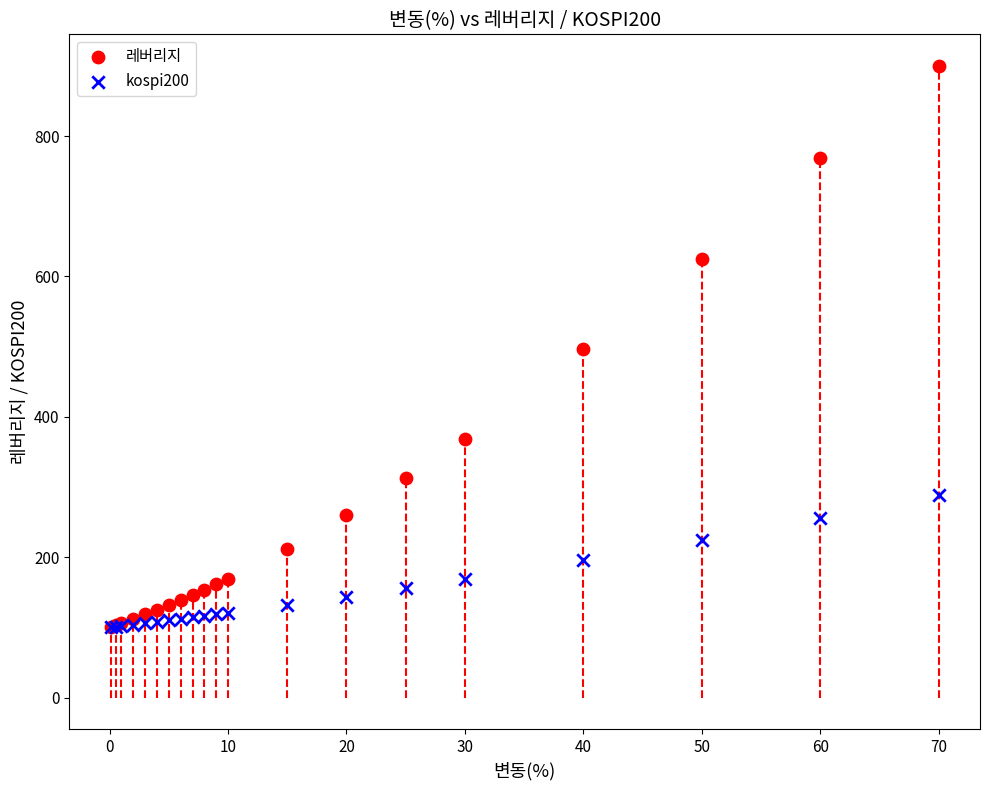

What are all the series names shown in the legend?

레버리지, kospi200